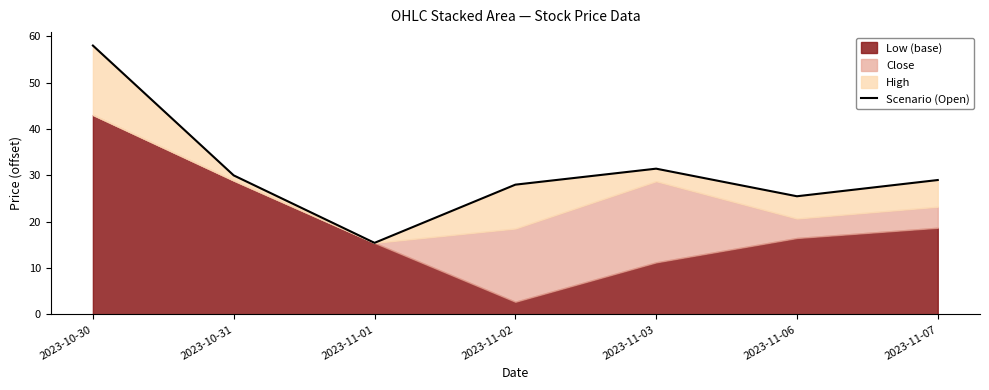

The value at 2023-11-07 is 48.0. True or false?

False